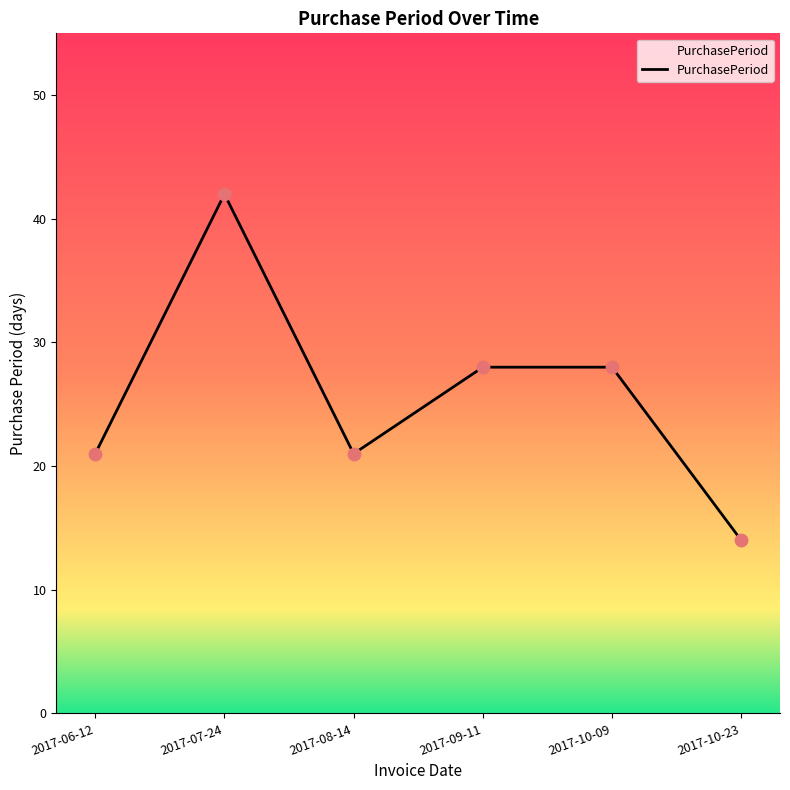

Which has a higher value, 2017-07-24 or 2017-10-09?

2017-07-24